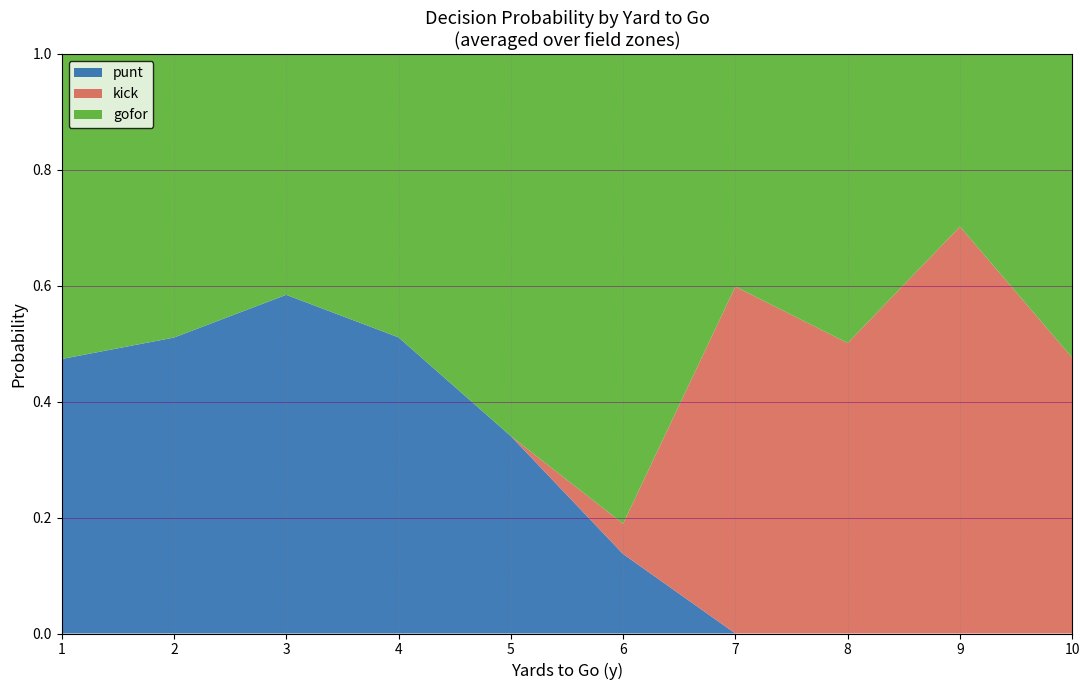

Is it true that punt equals 0.0 at 10?

True